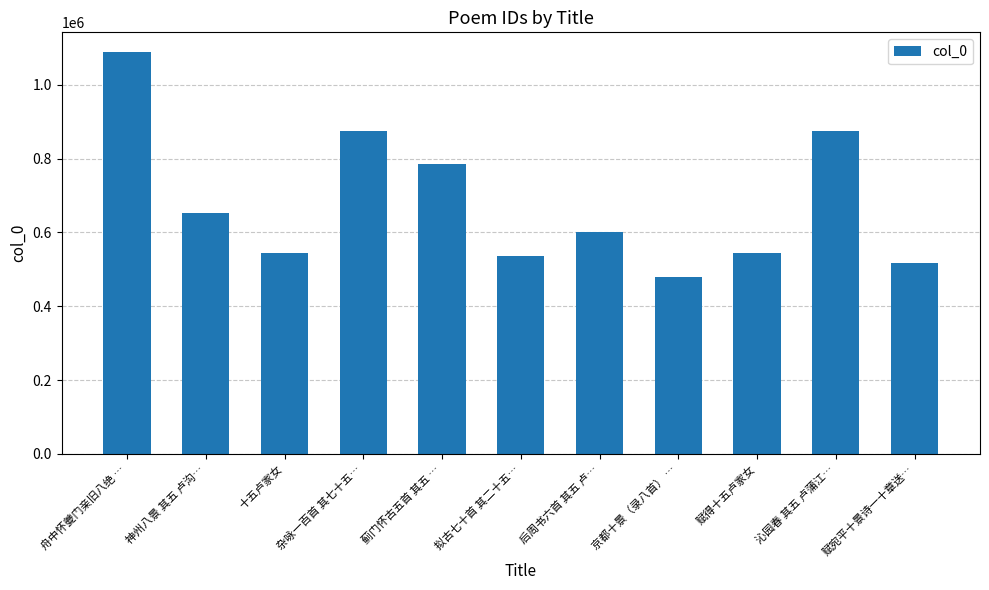

What is the difference between the maximum and minimum values?

607117